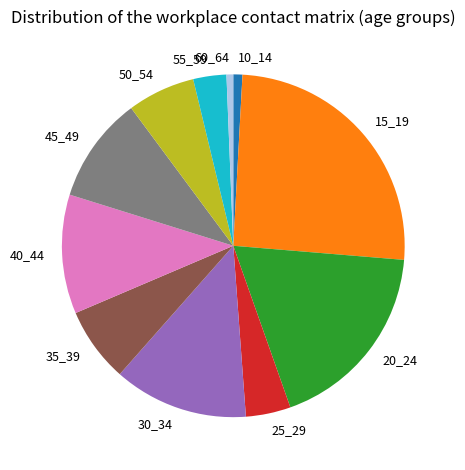

The 10_14 slice represents 1% of the pie. True or false?

True